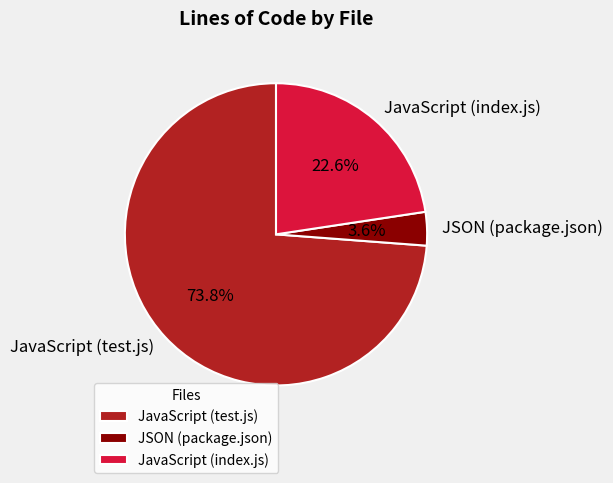

To the nearest percent, what is the difference between the JavaScript (test.js) and JSON (package.json) slice percentages?

70%